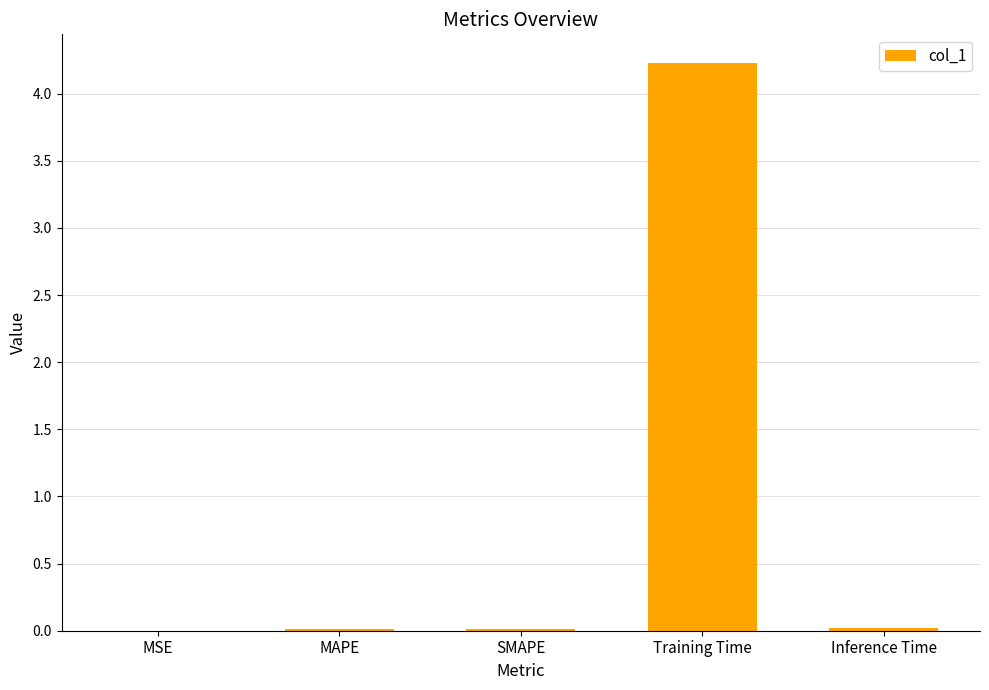

At which category does the chart reach its peak across all series?

Training Time